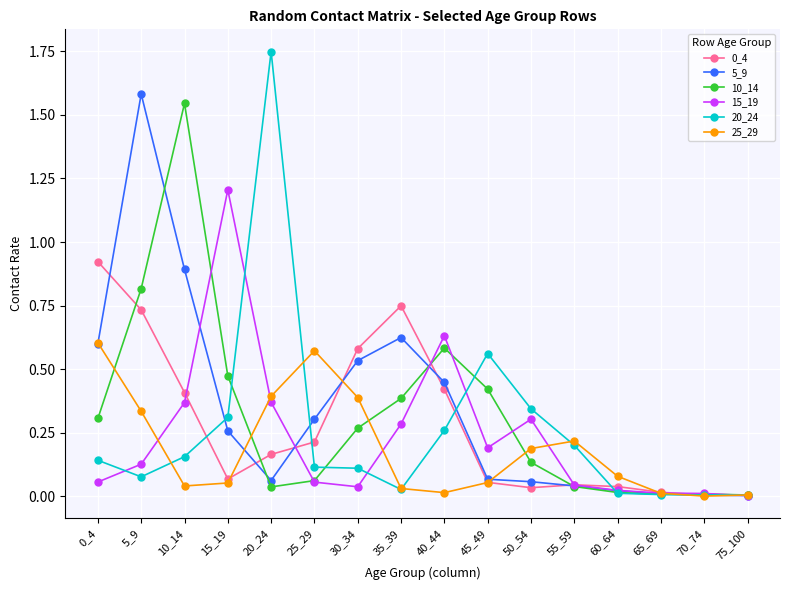

The value of 0_4 at 65_69 is 0.0. True or false?

True